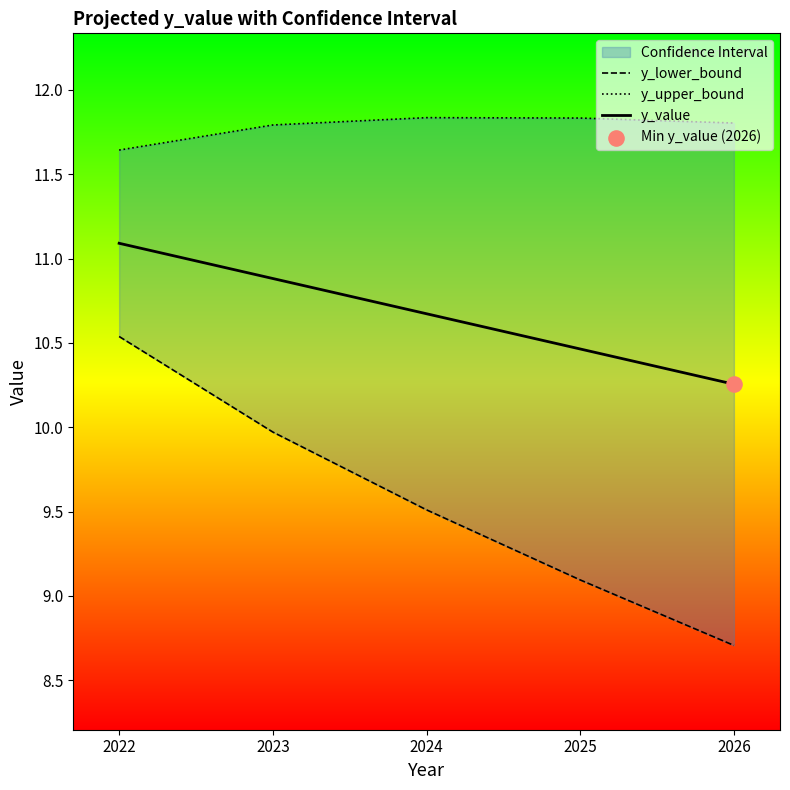

Which series reaches the minimum Y coordinate?

y_lower_bound